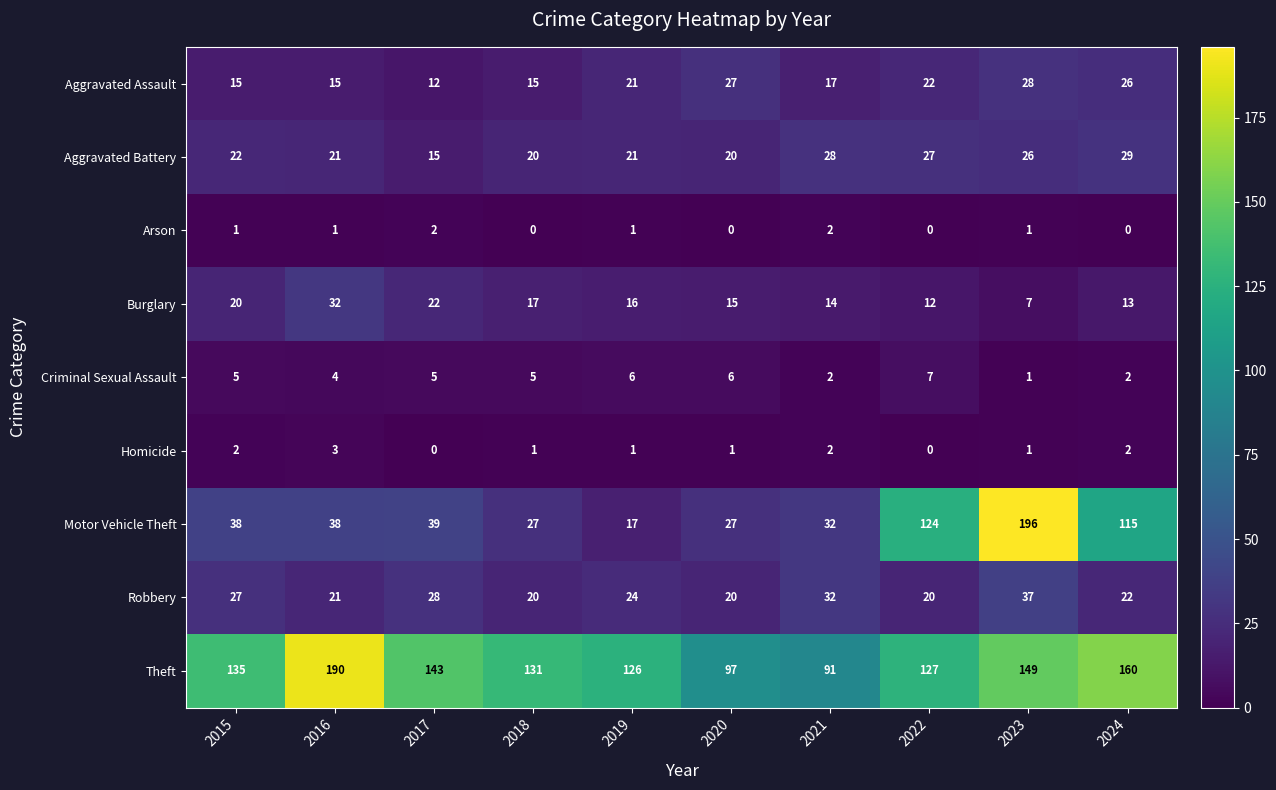

What is the sum of all Criminal Sexual Assault values?

43